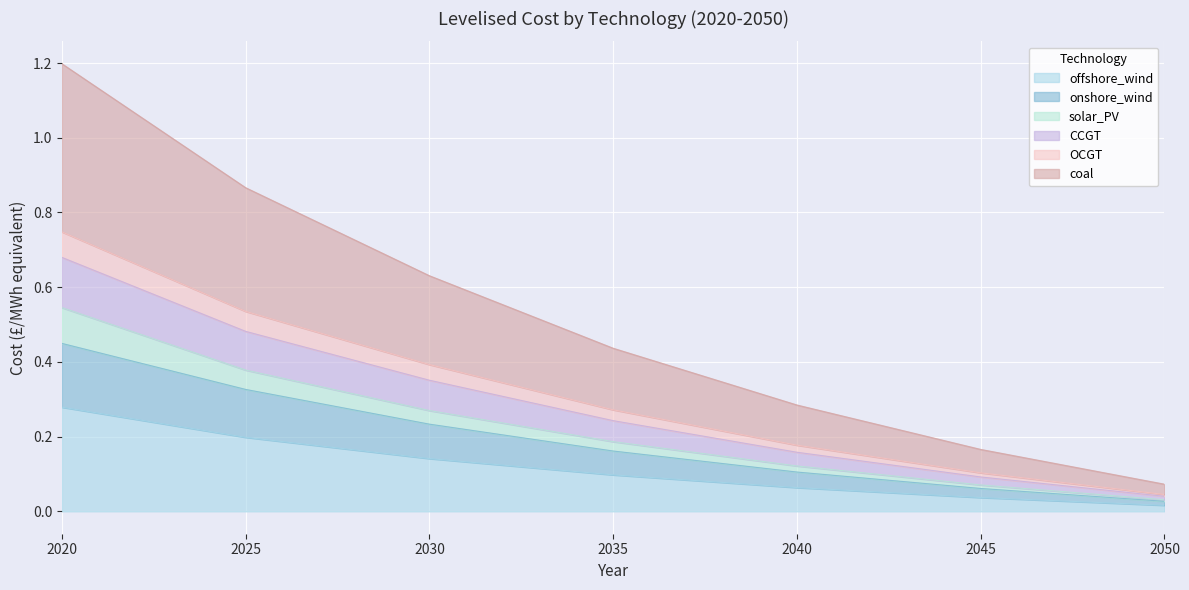

The value of offshore_wind at 2035 is 0.1. True or false?

True